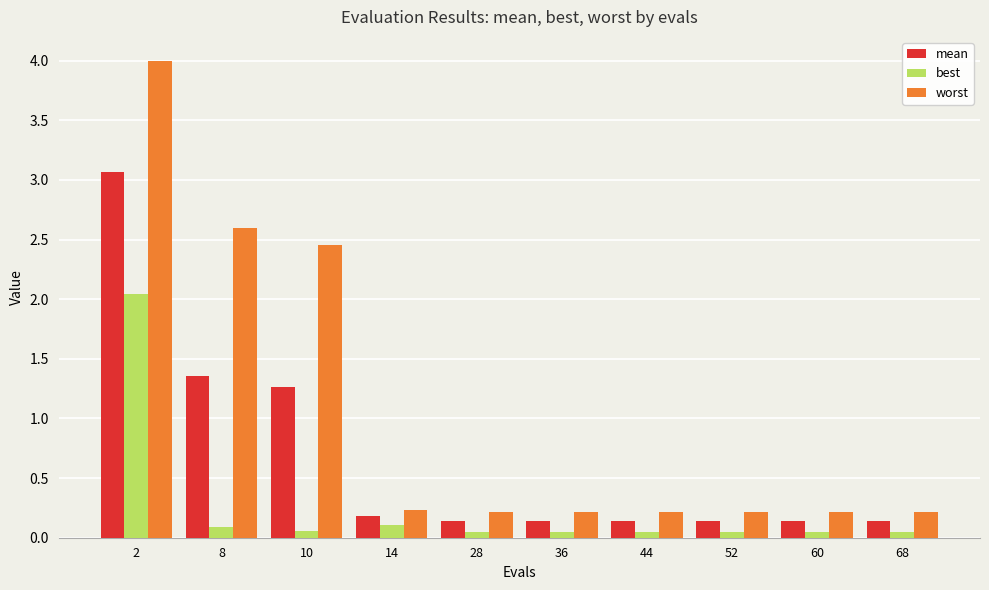

What is the difference between the maximum and minimum values in the mean series?

2.9